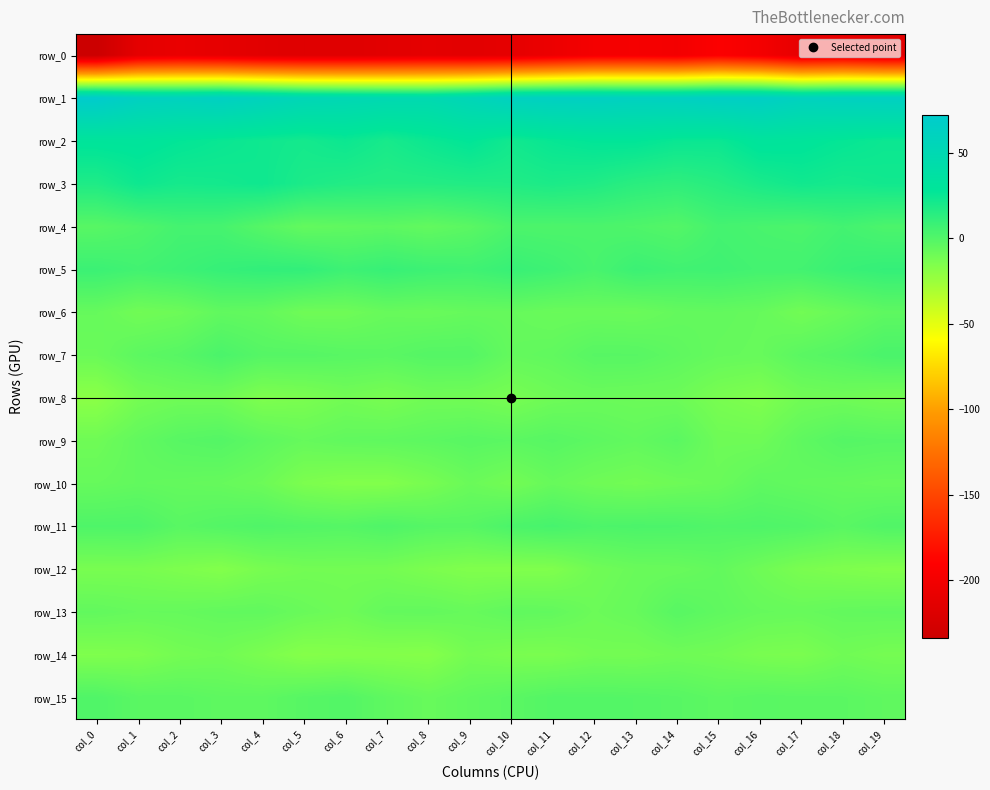

What is the maximum value for row_7?

2.8